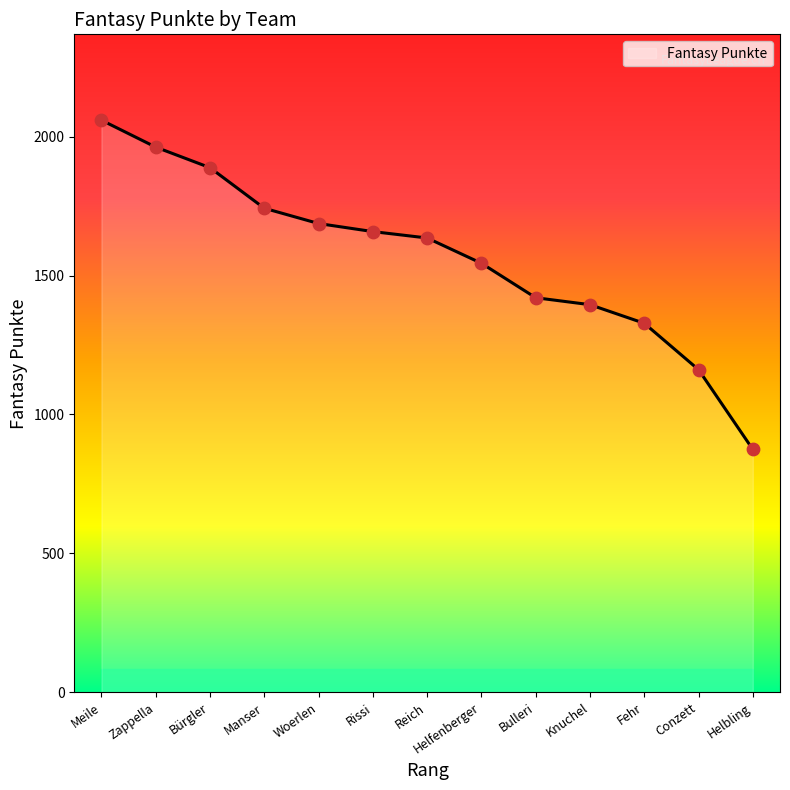

What is the change in value from Bürgler to Fehr?

-560